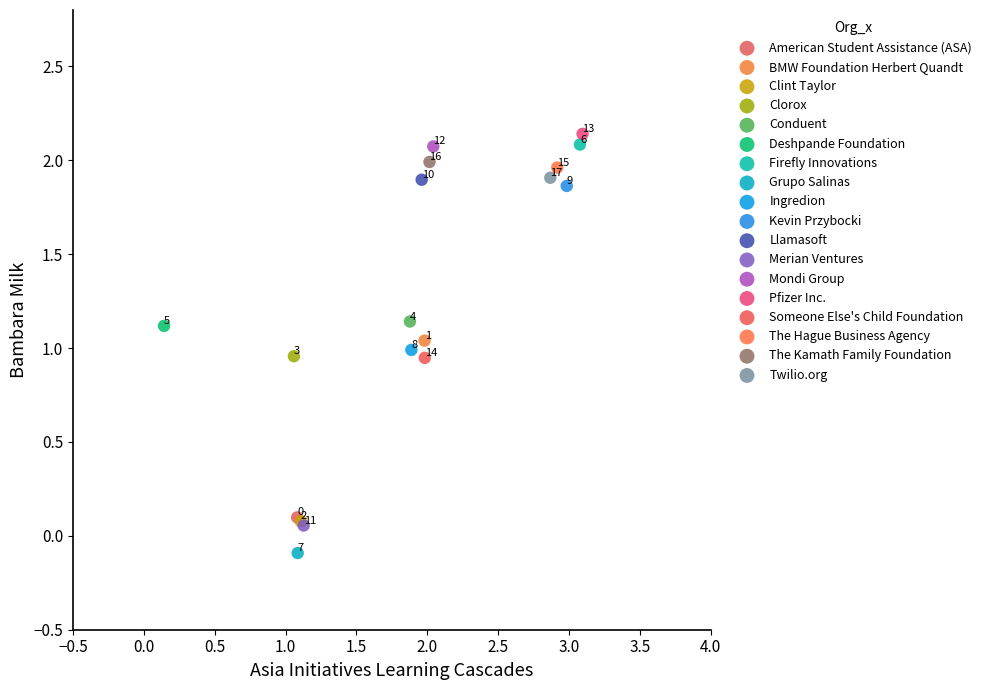

What are all the series names shown in the legend?

American Student Assistance (ASA), BMW Foundation Herbert Quandt, Clint Taylor, Clorox, Conduent, Deshpande Foundation, Firefly Innovations, Grupo Salinas, Ingredion, Kevin Przybocki, Llamasoft, Merian Ventures, Mondi Group, Pfizer Inc., Someone Else's Child Foundation, The Hague Business Agency, The Kamath Family Foundation, Twilio.org